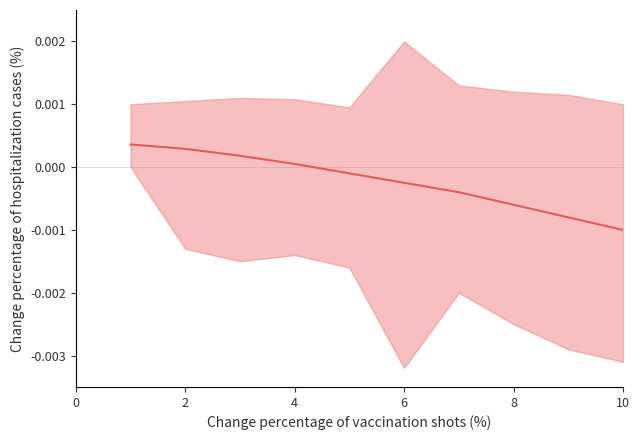

Count the number of data series in this chart.

1